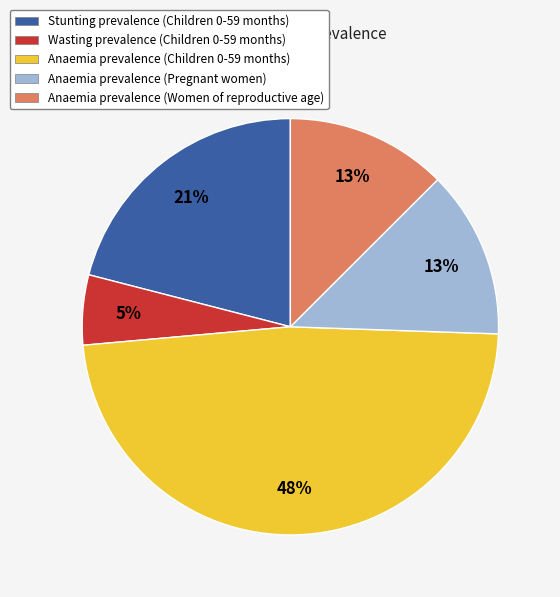

Count the number of slices in the pie.

5